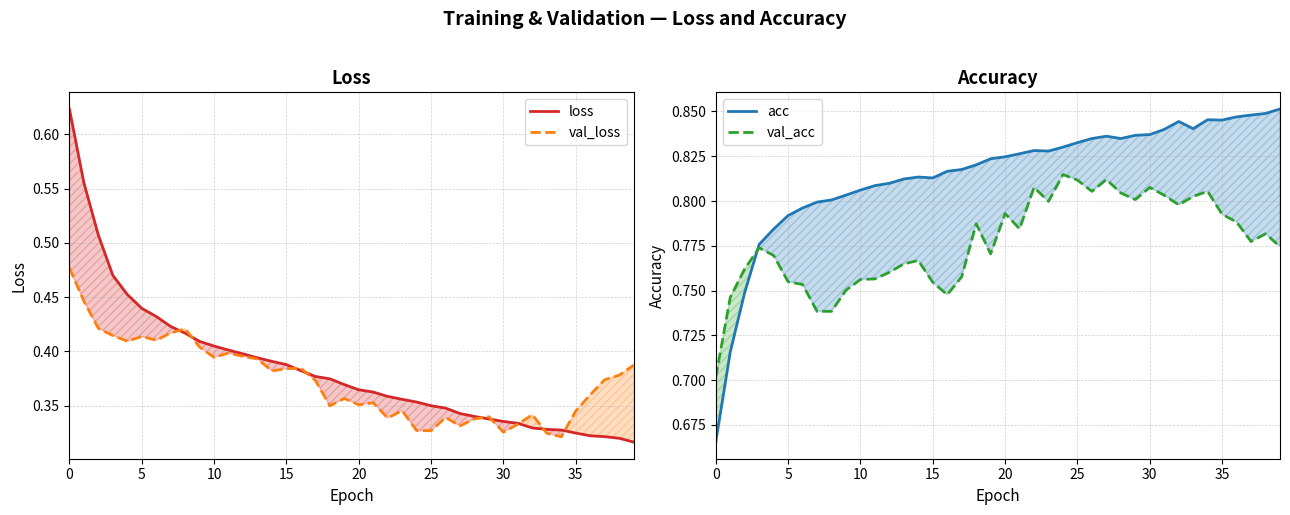

What is the difference between the maximum and second lowest values in the val_acc series?

0.1